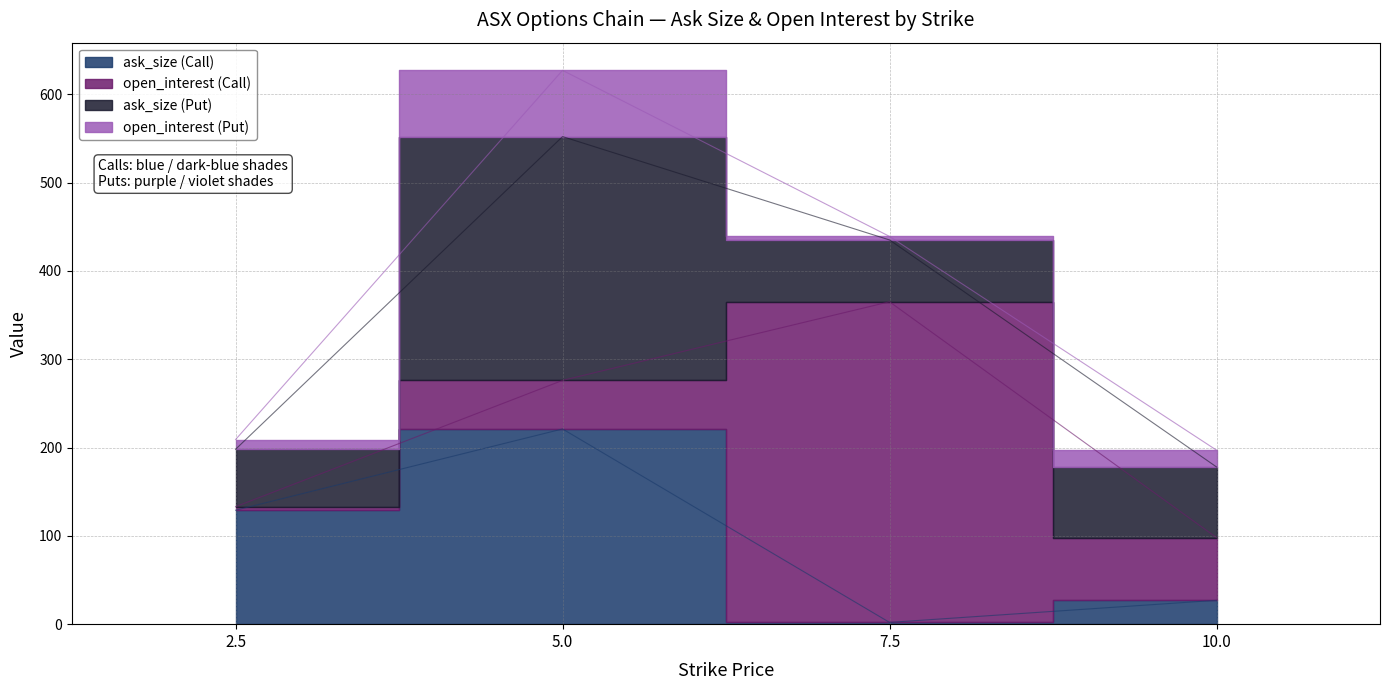

What is the total value across all series at 2.5?

209